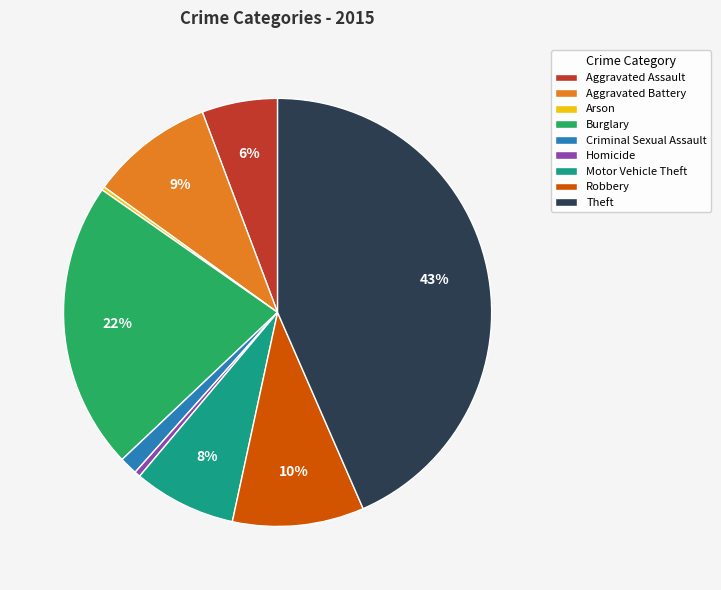

Combined, do Burglary and Motor Vehicle Theft account for over 50%?

No